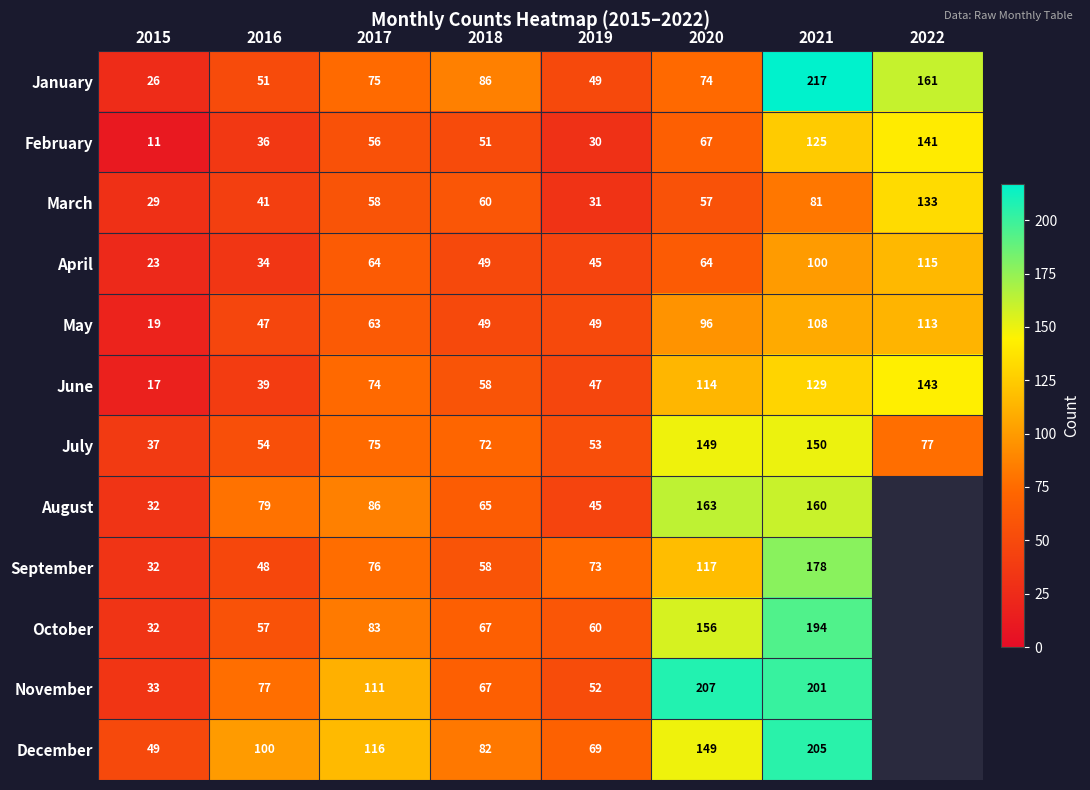

Between 2015 and 2019, which series saw the biggest shift?

September